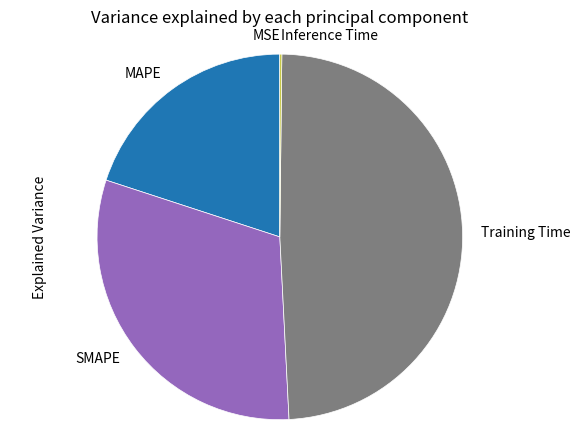

Which slice is the largest?

Training Time